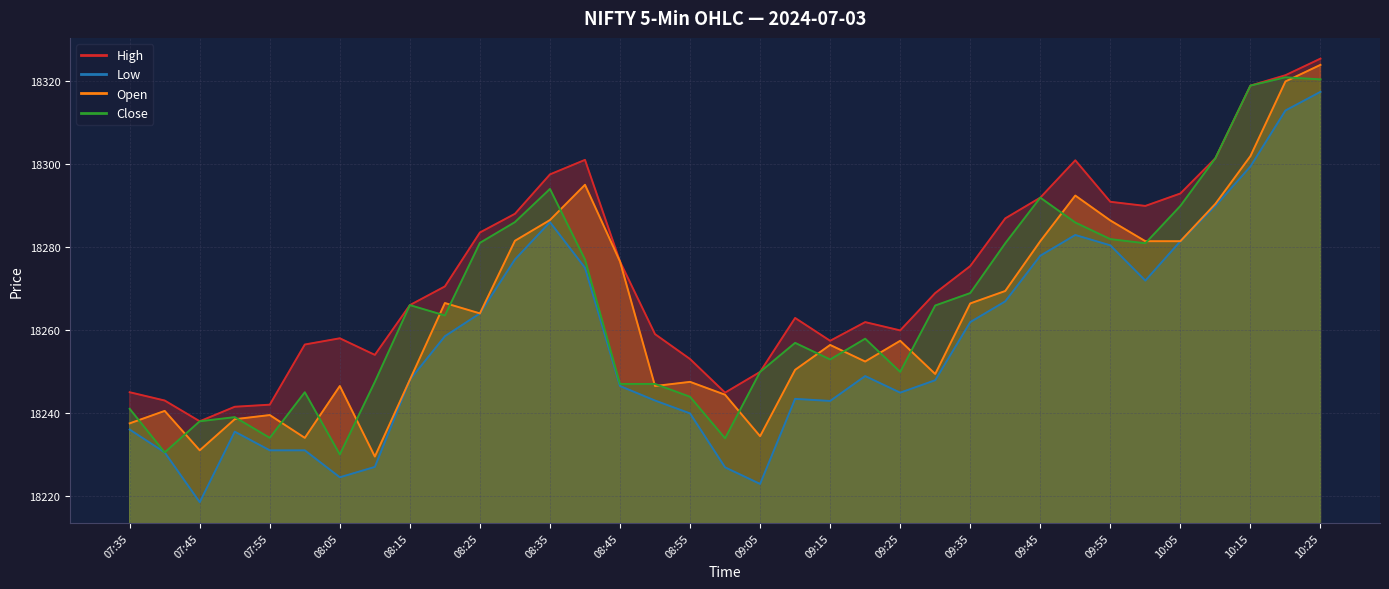

What is the difference between the maximum and minimum values in the Open series?

94.4